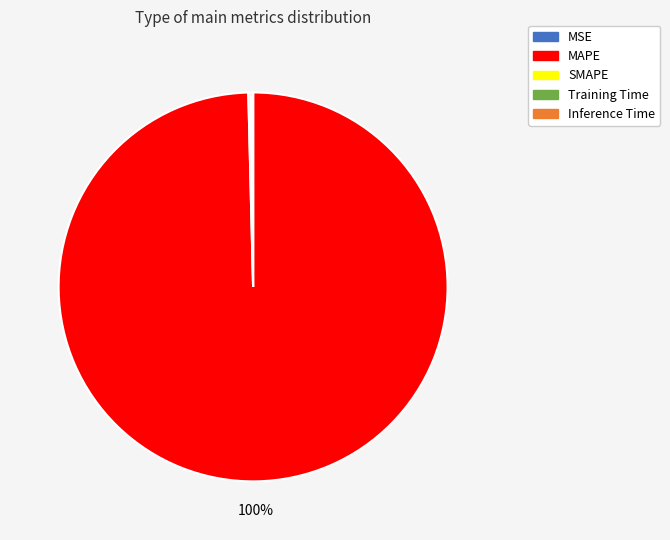

Which category accounts for the majority?

MAPE